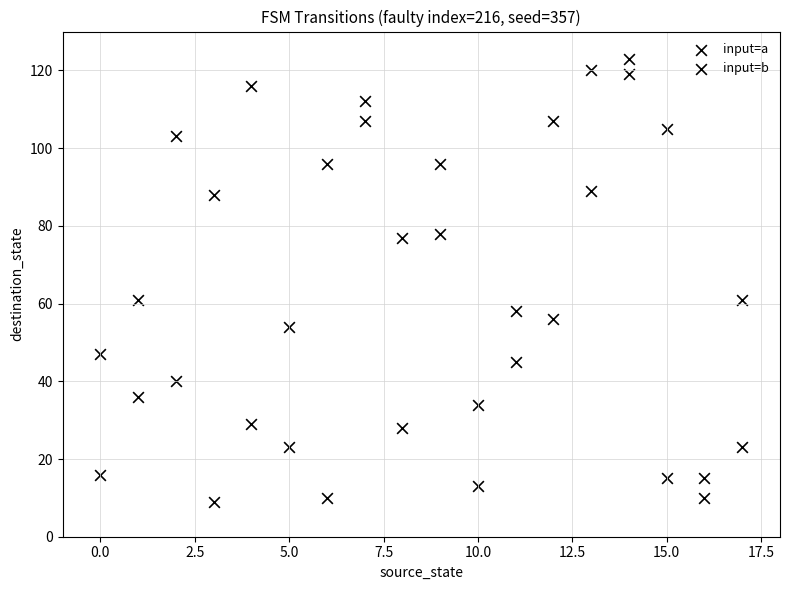

Count the number of points in this scatter plot.

36